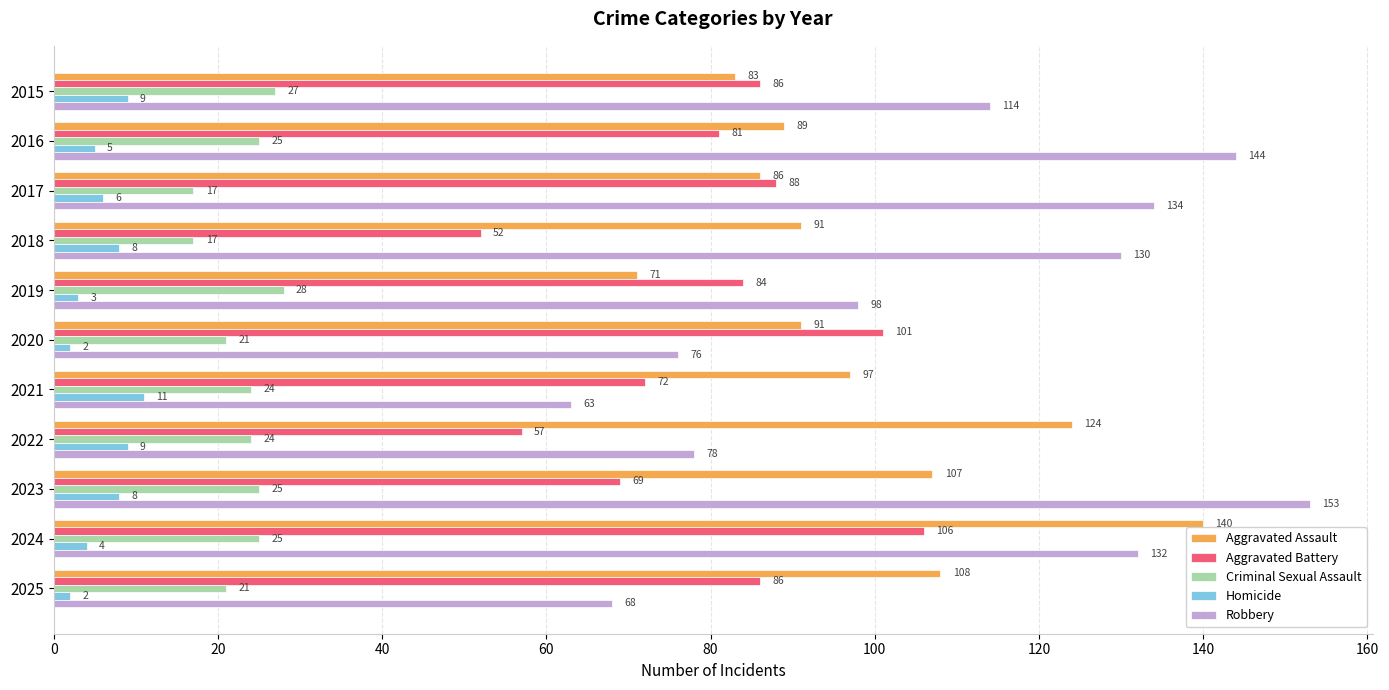

What is the average value of the Robbery series?

108